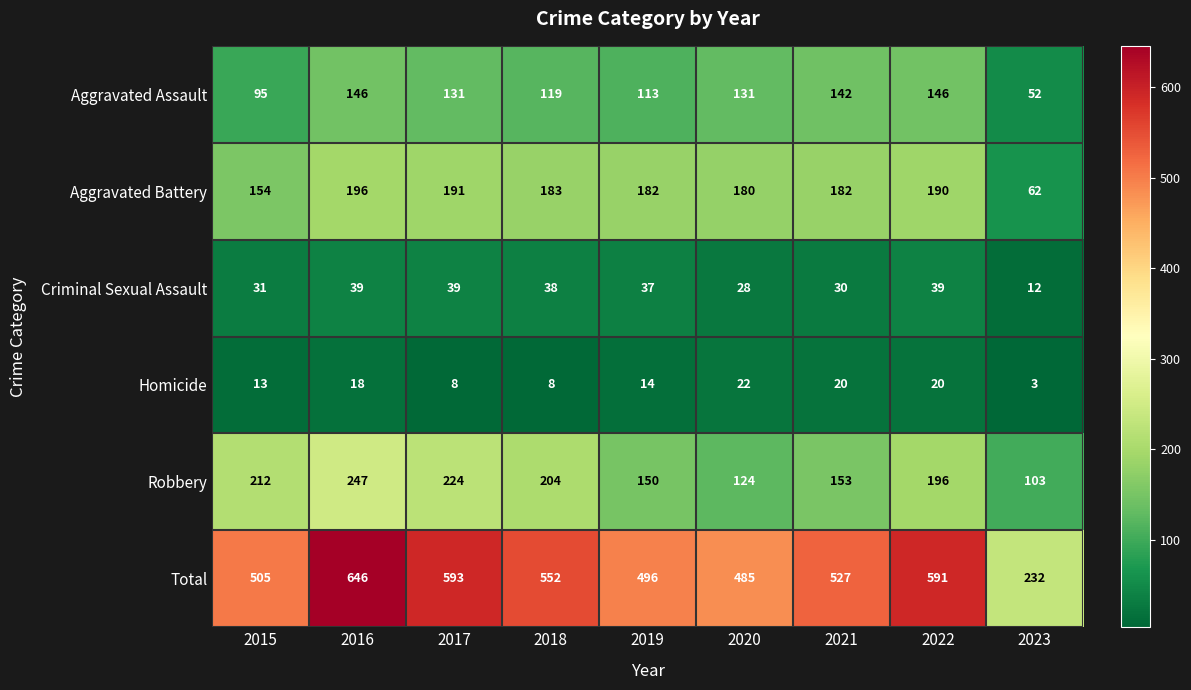

What is the average value of the Total series?

514